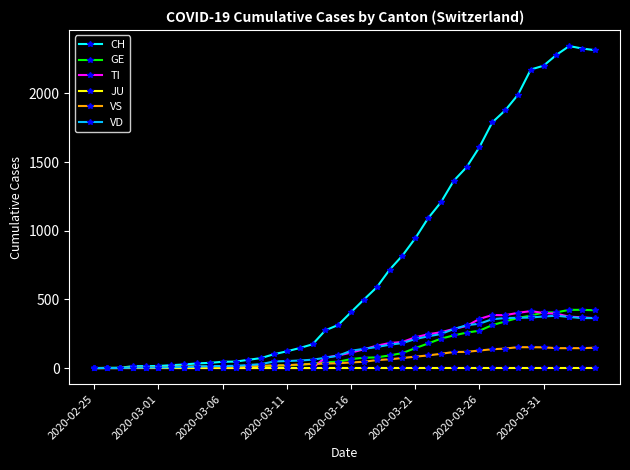

What is the highest value of the VD series?

381